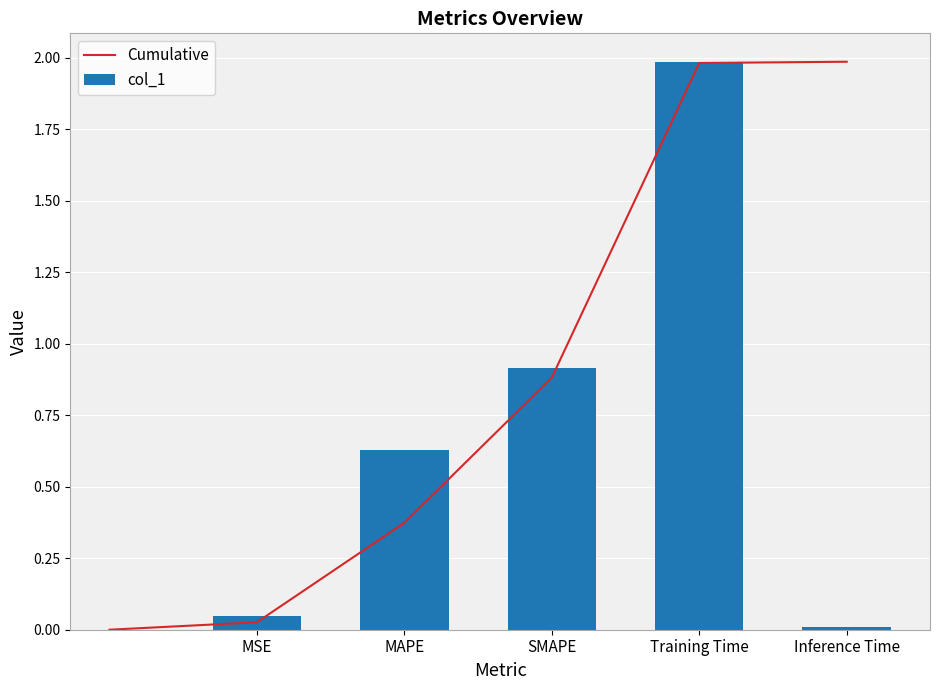

Is it true that the value at MAPE is 0.6?

True